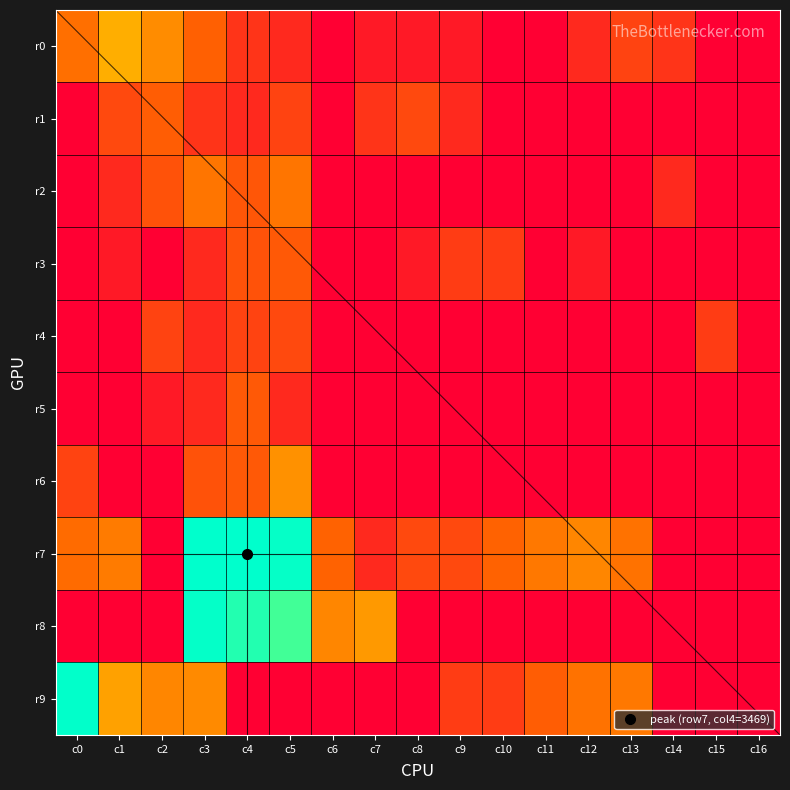

Which category has the highest value across all series?

c4